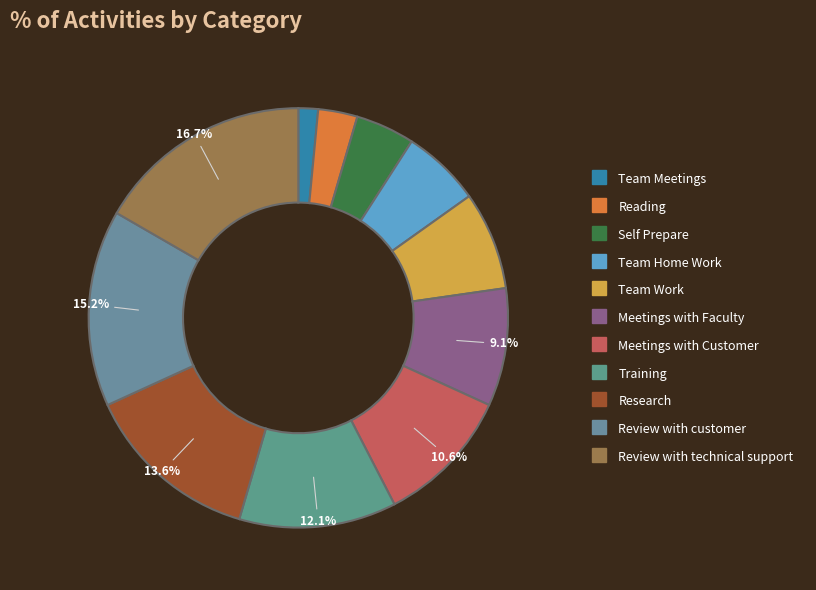

Combined, do Research and Meetings with Faculty account for over 50%?

No